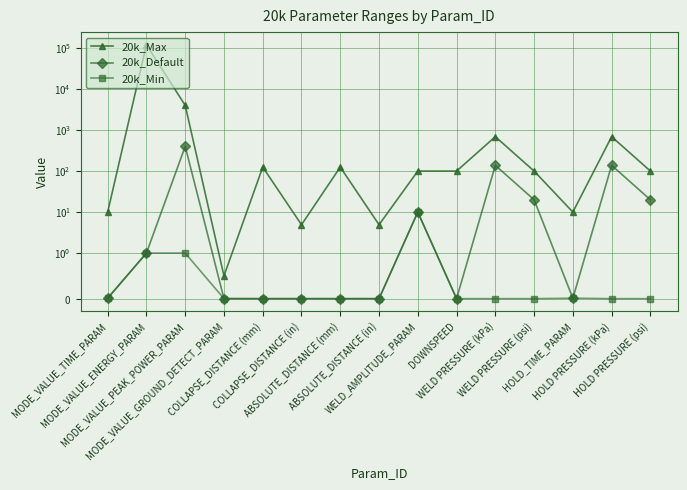

What is the label of the 9th point from the right?

ABSOLUTE_DISTANCE (mm)